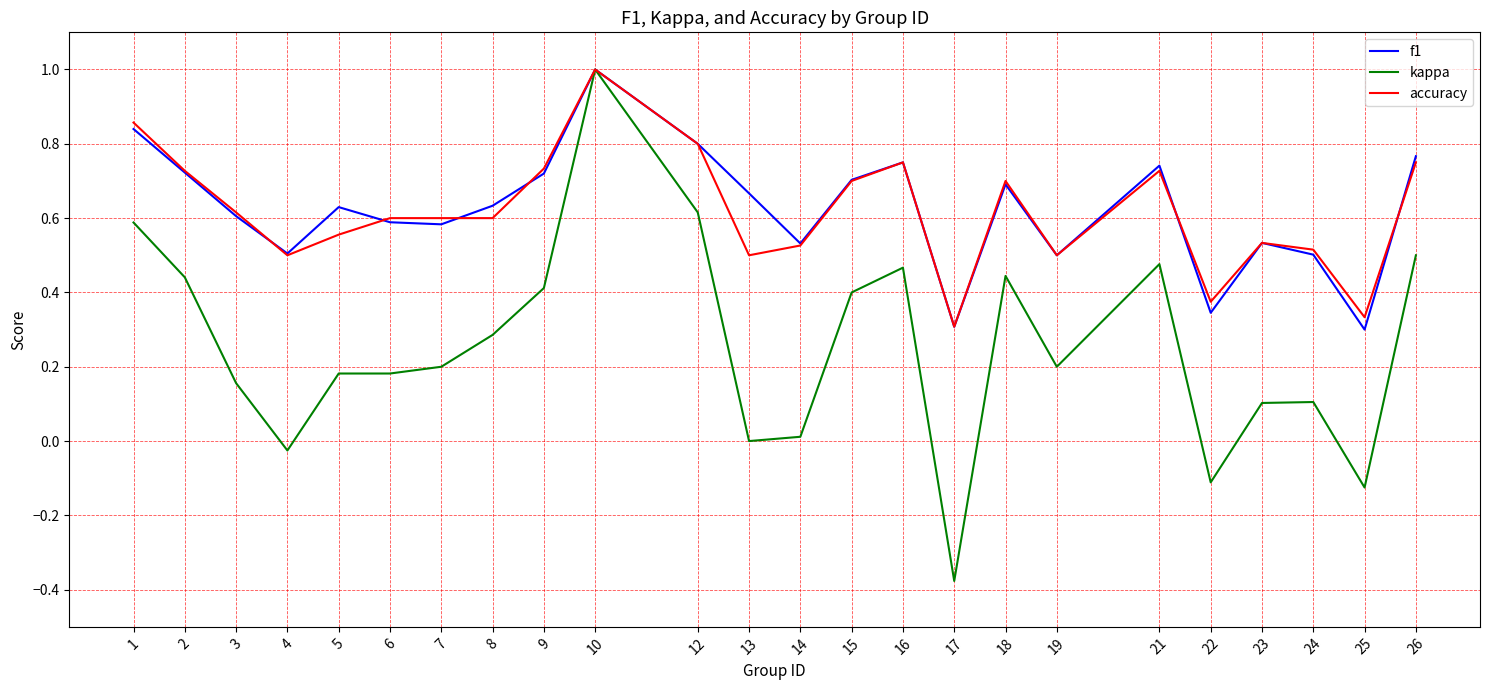

Which series has the largest range (max minus min)?

kappa